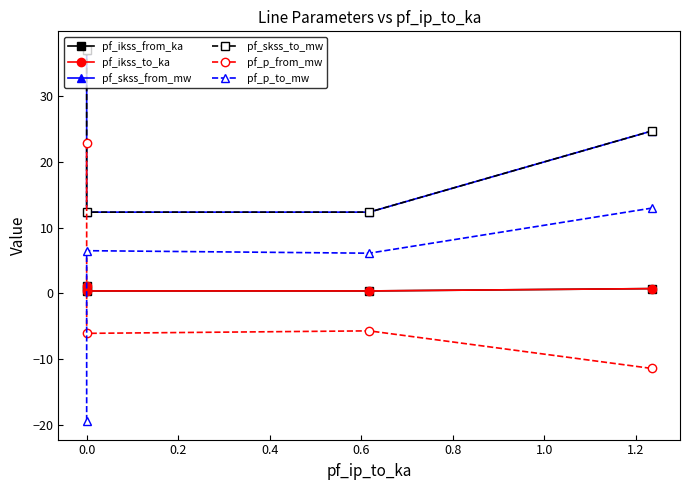

Is it true that pf_ikss_from_ka equals 0.4 at 0.2?

True